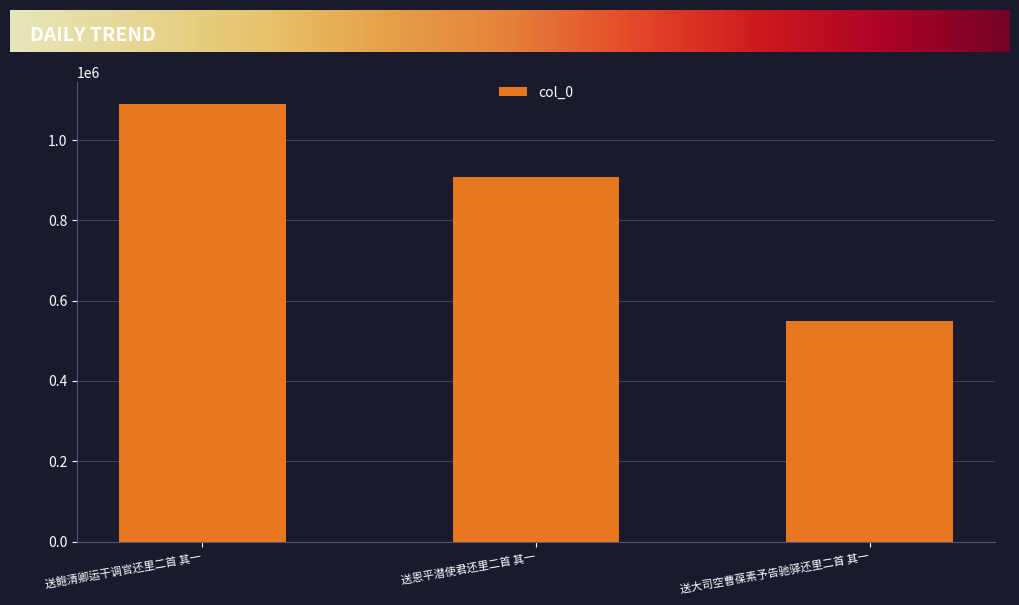

What is the difference between the values at 送大司空曹葆素予告驰驿还里二首 其一 and 送鲍清卿运干调官还里二首 其一?

540502